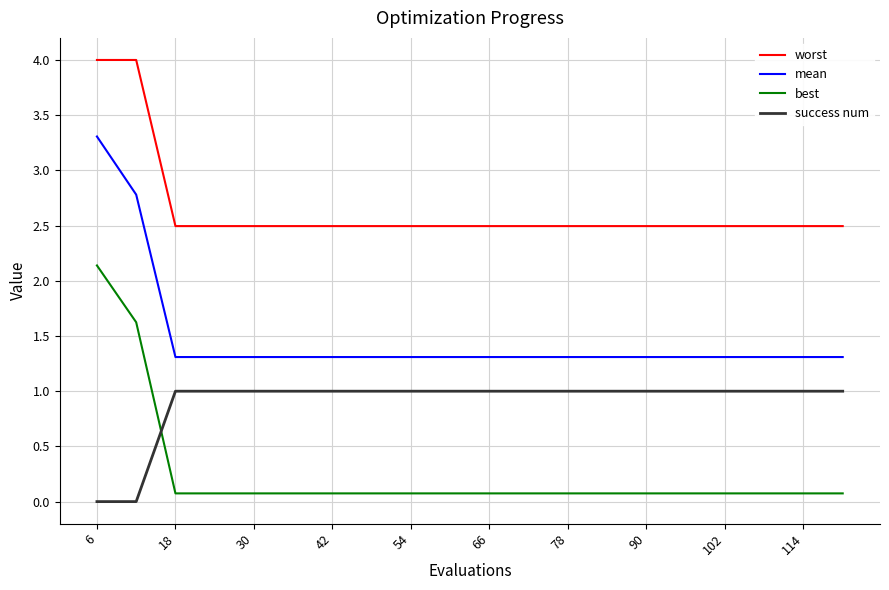

Which series has the largest total across all categories?

worst